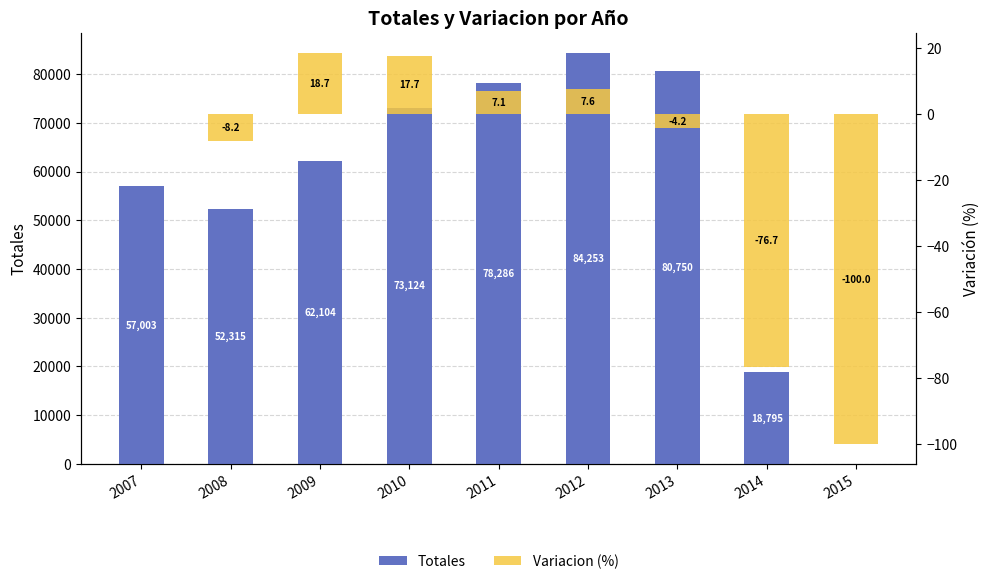

What is the value of the Variacion (%) bar at the 6th from the left?

7.6